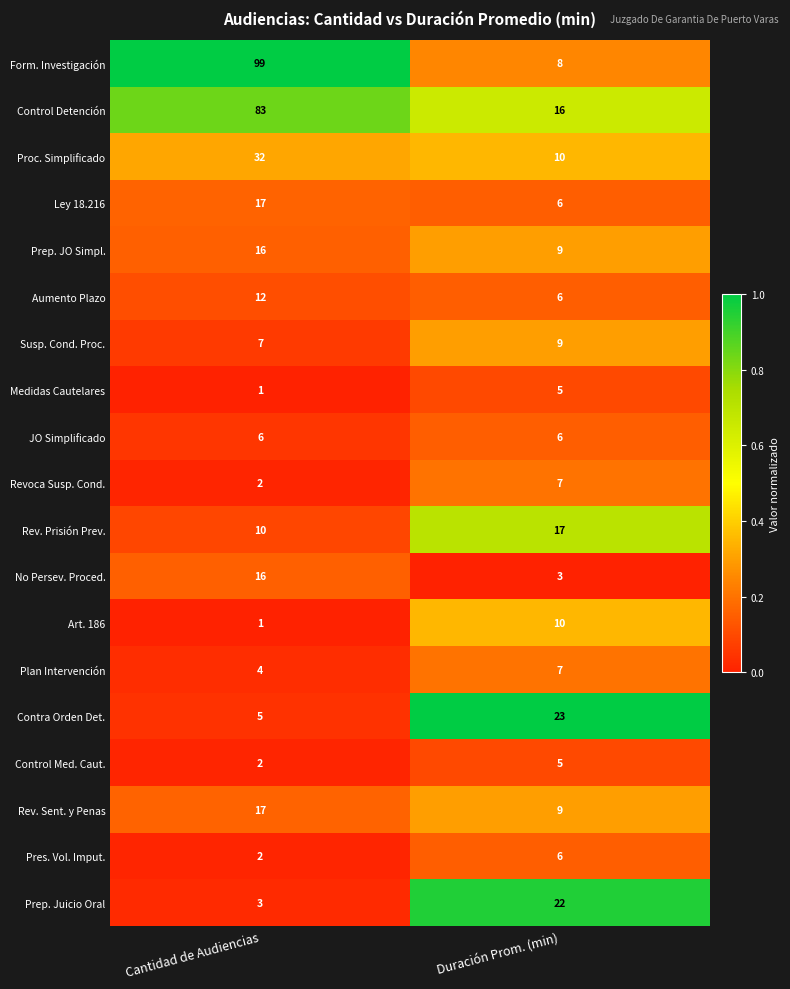

How many data points in Rev. Sent. y Penas are less than 17?

1